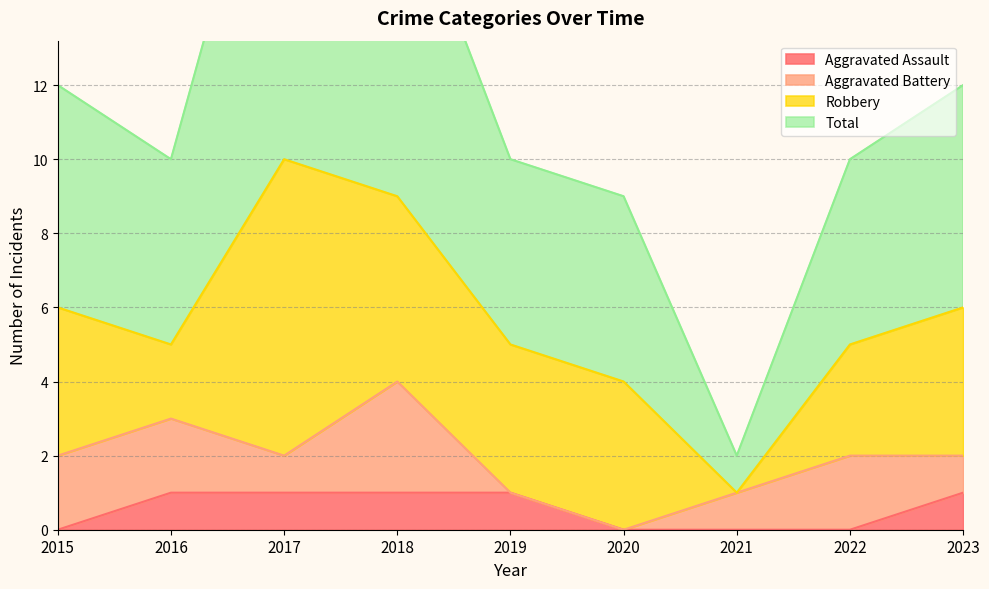

Is it true that Aggravated Assault equals 1 at 2019?

True